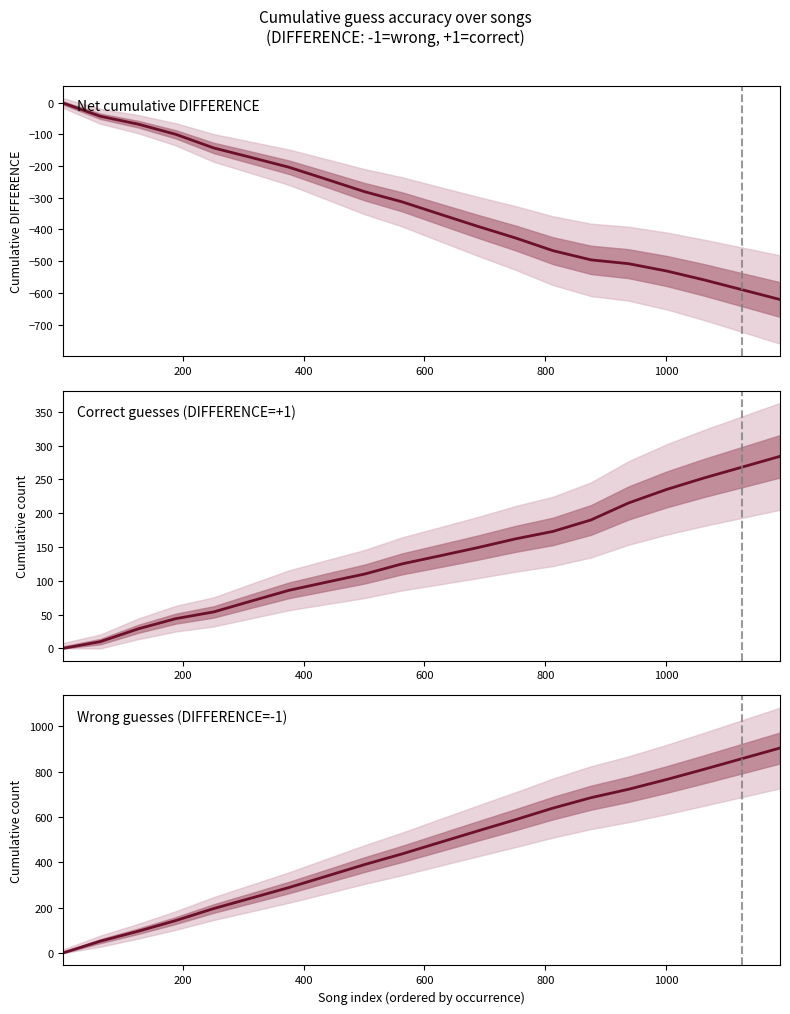

True or false: Correct guesses (DIFFERENCE=+1) has a value of 3 at 200.

False